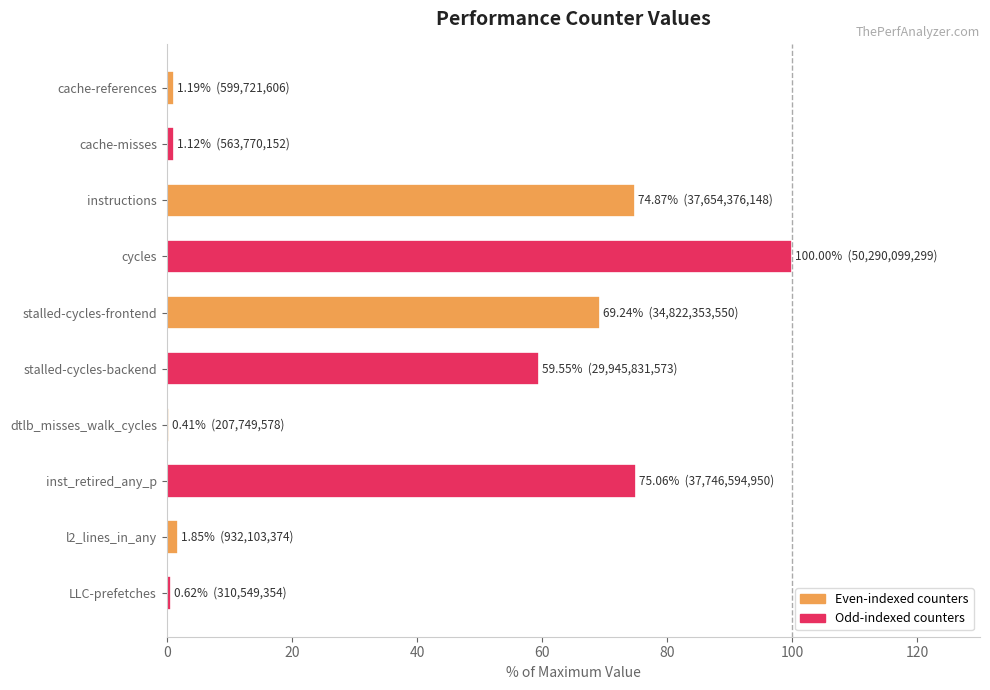

What is the minimum value shown in the chart?

0.4